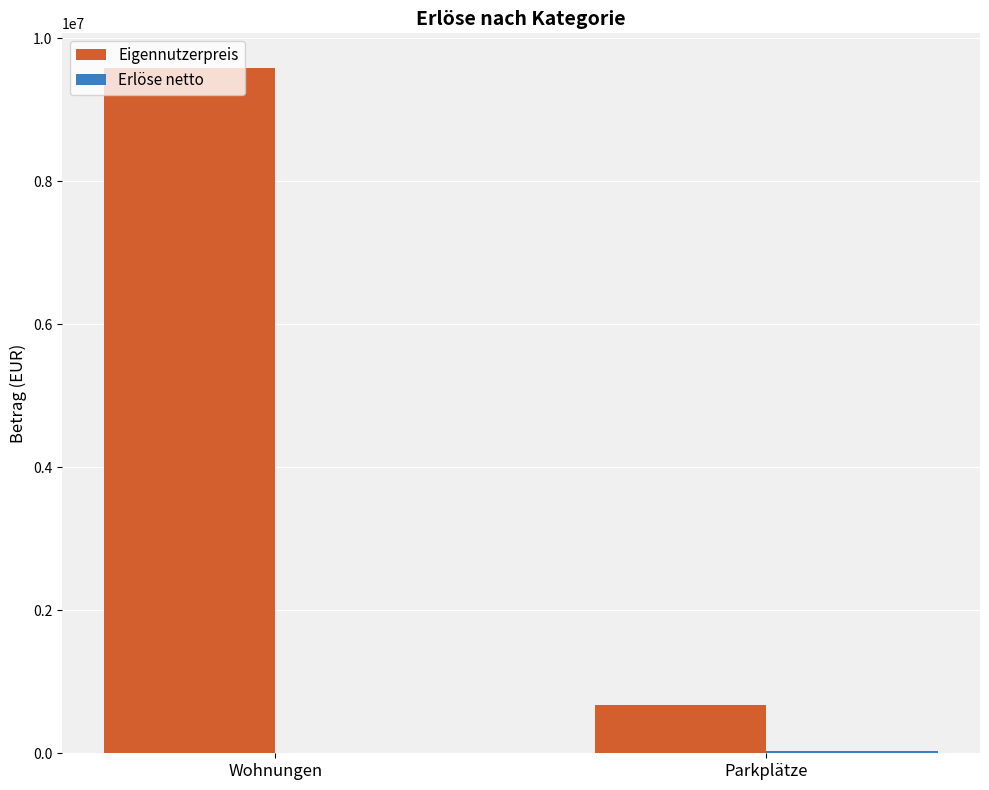

Is it true that Eigennutzerpreis equals 672000 at Parkplätze?

True